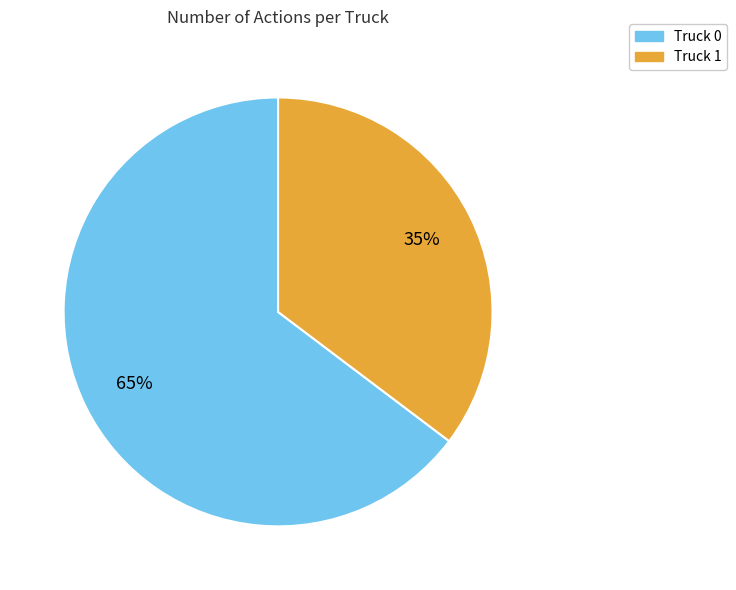

Combined, do Truck 1 and Truck 0 account for over 50%?

Yes